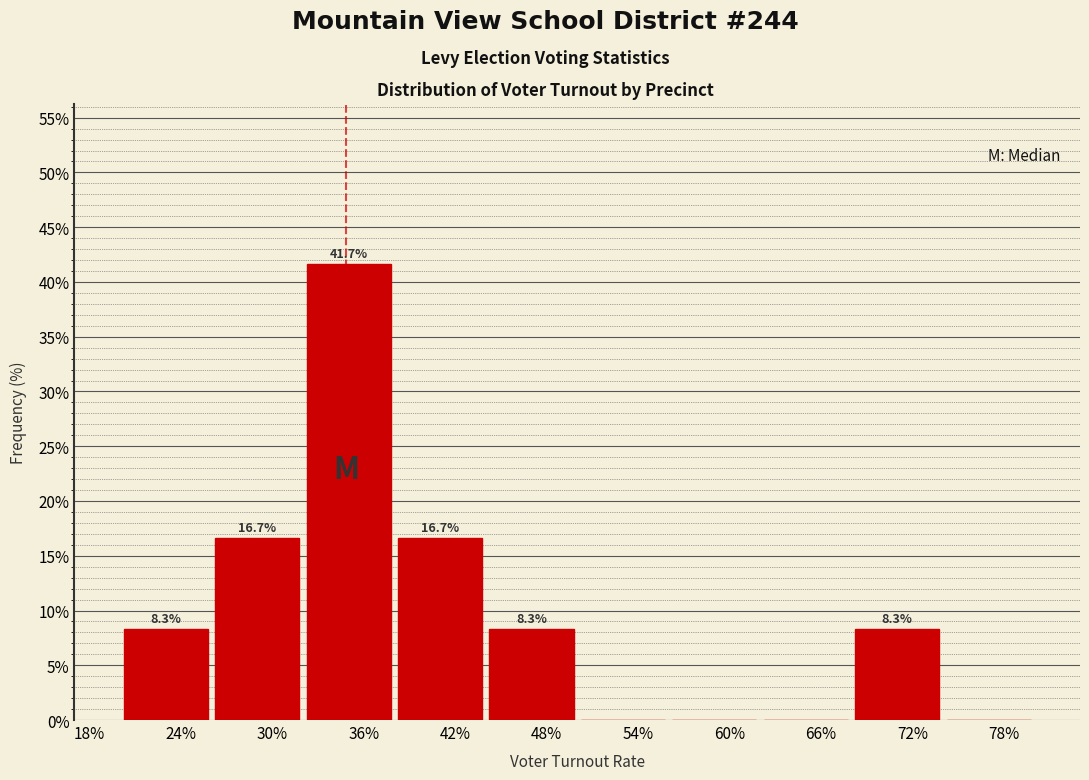

Reading left to right, what are all the values shown in this chart?

24%=8.3	30%=16.7	36%=41.7	42%=16.7	48%=8.3	54%=0.0	60%=0.0	66%=0.0	72%=8.3	78%=0.0